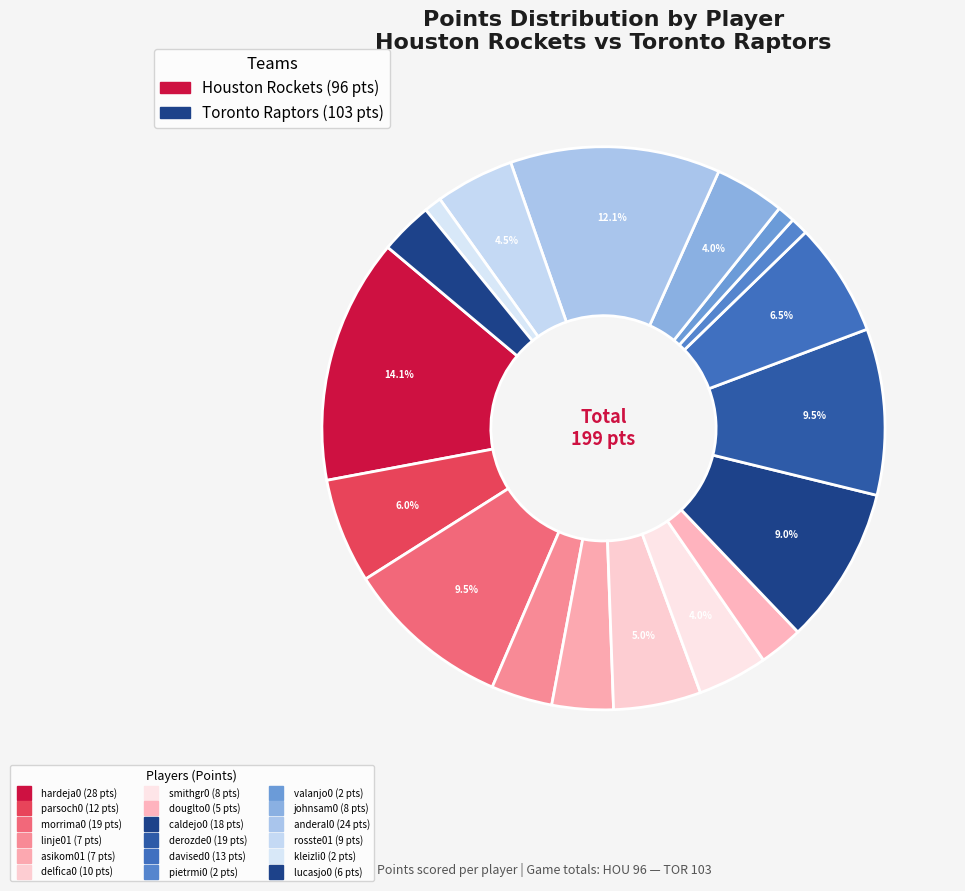

Does any single category account for the majority?

No